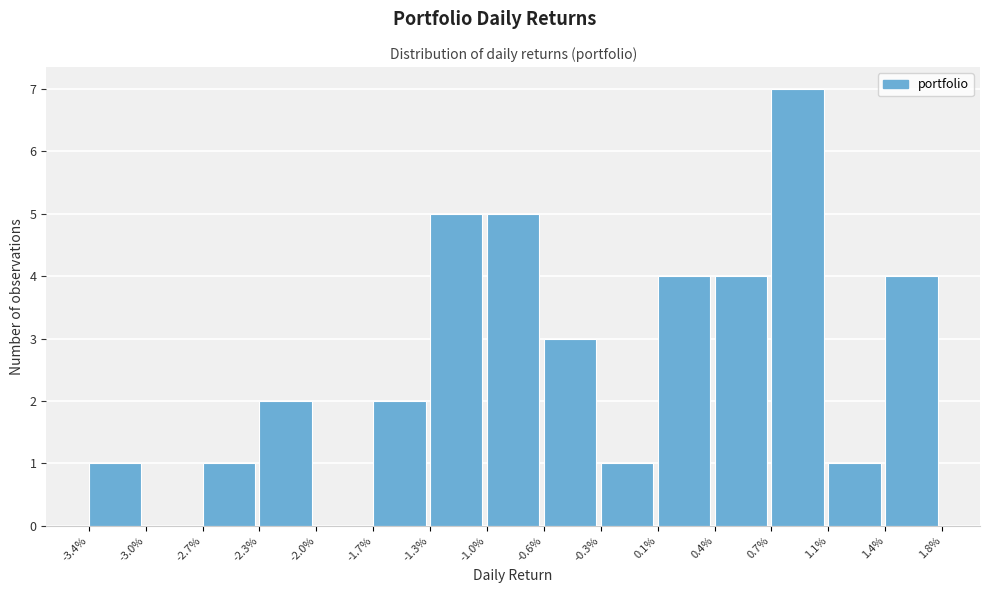

Reading left to right, transcribe all the data shown in this chart.

-3.4%=1	-3.0%=0	-2.7%=1	-2.3%=2	-2.0%=0	-1.7%=2	-1.3%=5	-1.0%=5	-0.6%=3	-0.3%=1	0.1%=4	0.4%=4	0.7%=7	1.1%=1	1.4%=4